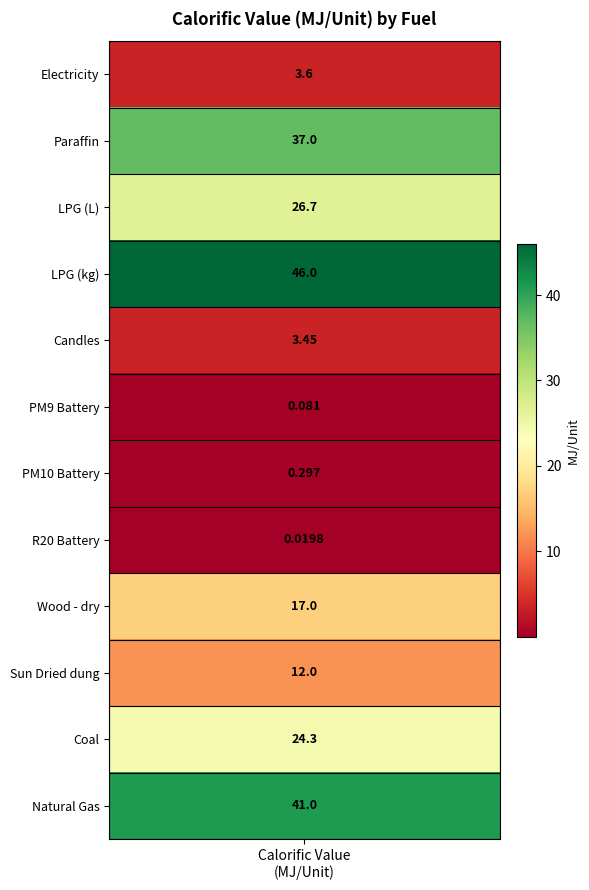

Is it true that the value at 7 is 0.0?

True